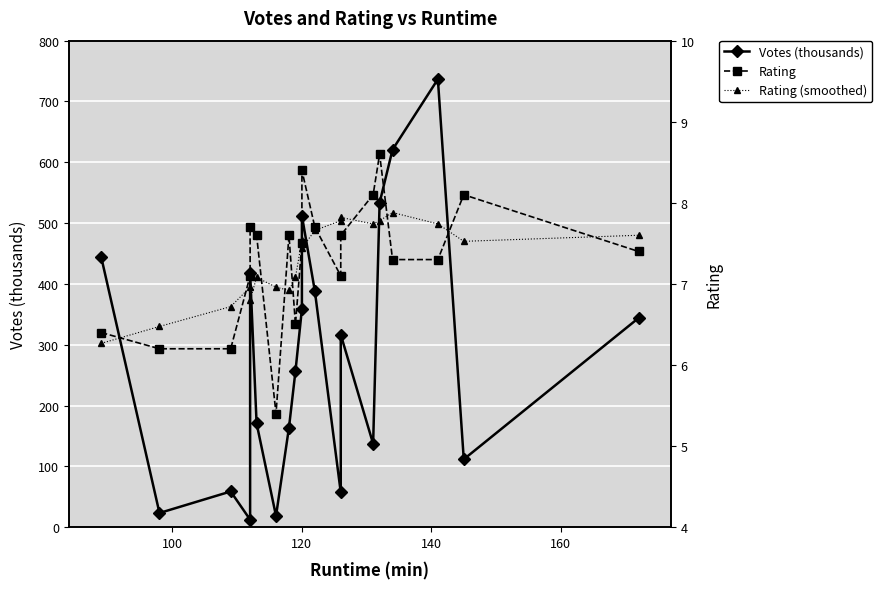

At how many categories does at least one series exceed 227?

11